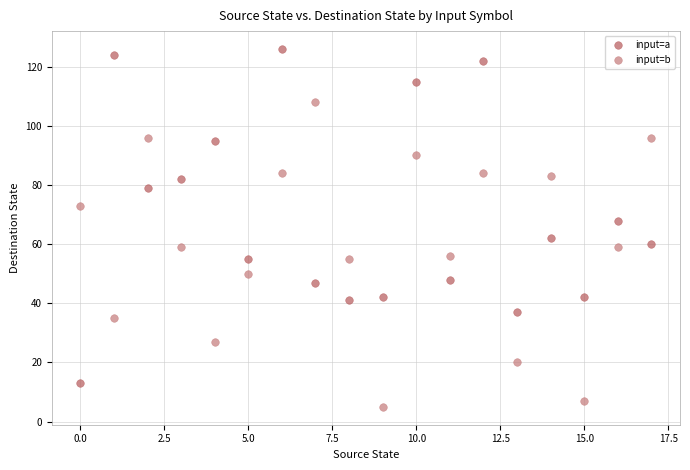

Which series contains the highest Y value?

input=a